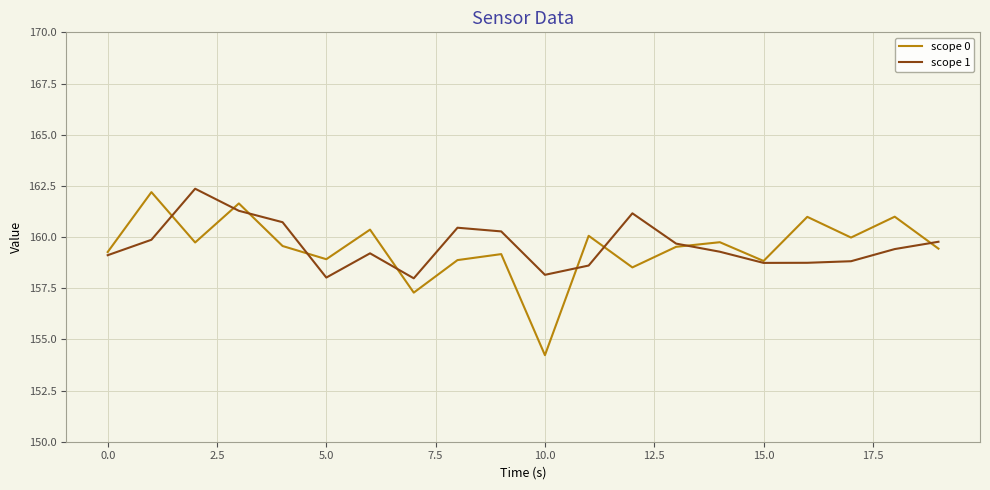

Rank the series by their maximum value, from lowest to highest.

scope 0, scope 1